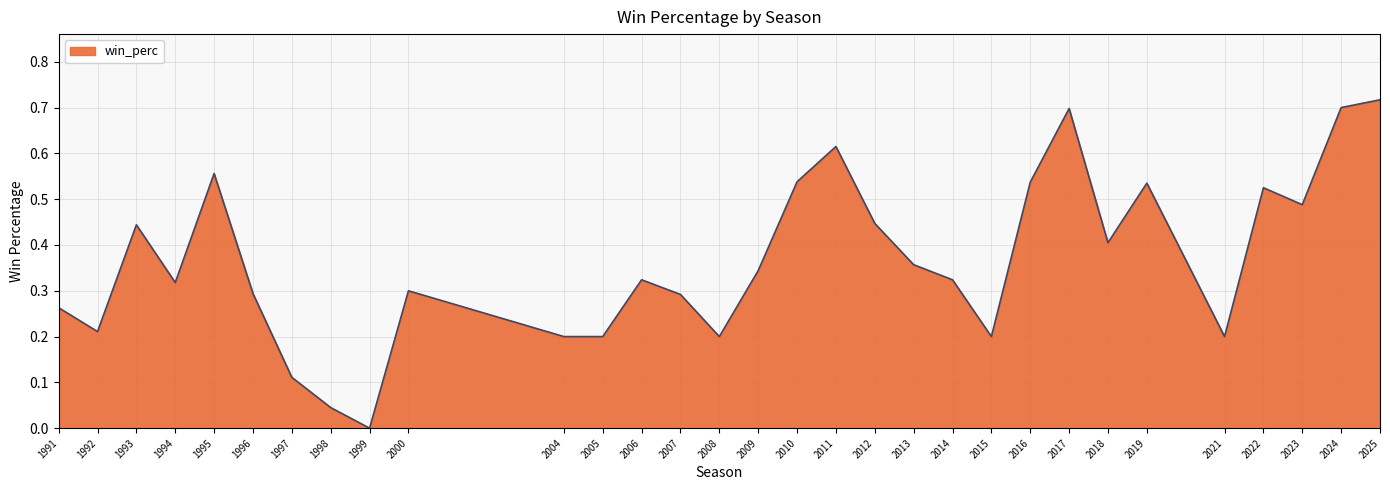

Which category has the lowest value across all series?

1999